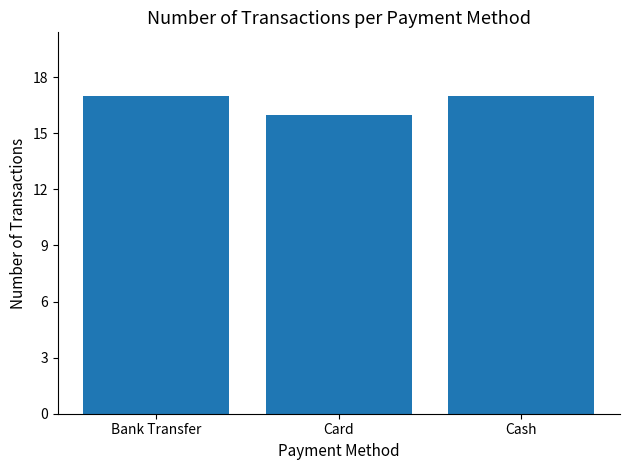

At which label is the value closest to 16?

Card